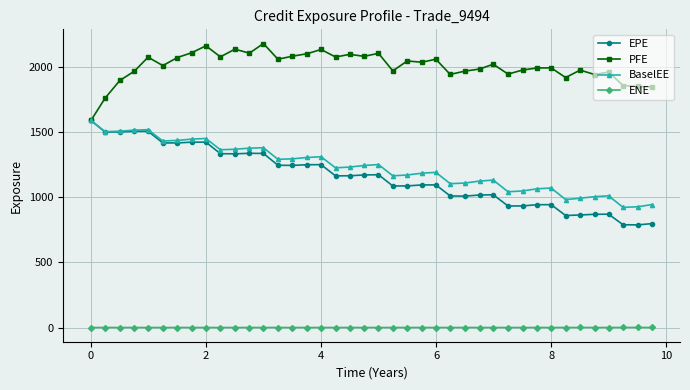

True or false: EPE has more than 0 points higher than both neighbors.

True